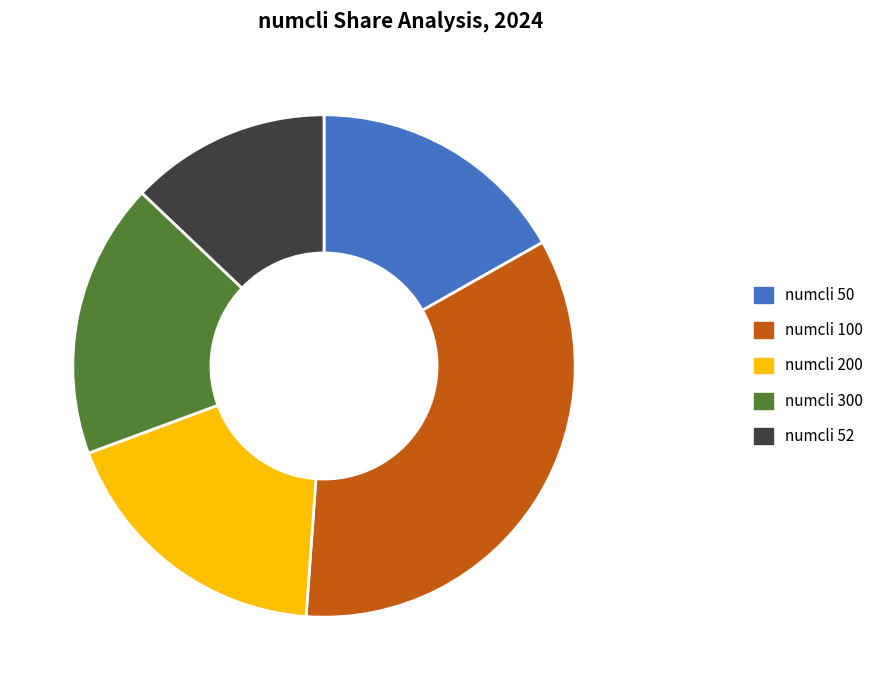

The numcli_300 slice represents 18% of the pie. True or false?

True